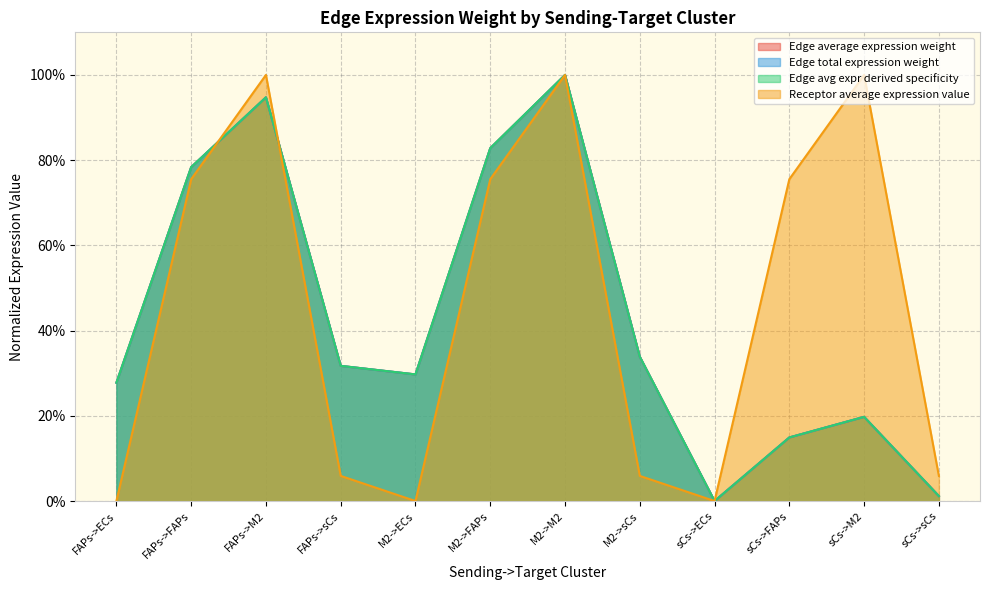

List the series in order of their peak value, highest first.

Edge average expression weight, Edge total expression weight, Receptor average expression value, Edge avg expr derived specificity